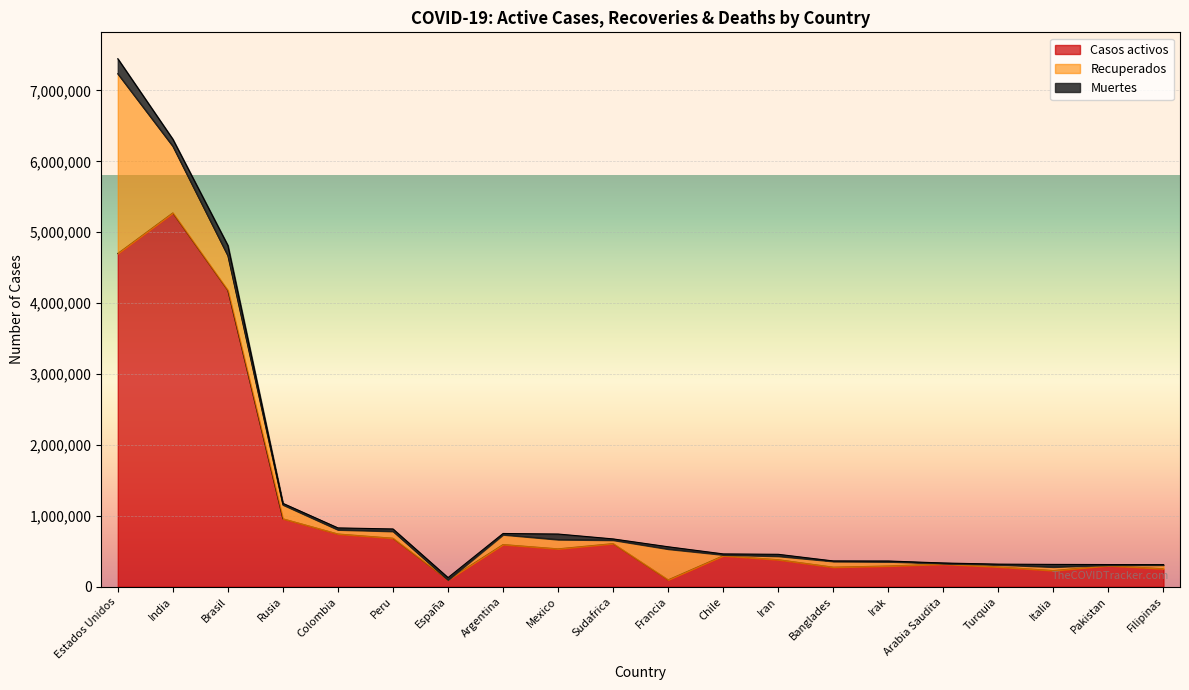

What is the value of the Casos activos point at the 18th from the left?

227704